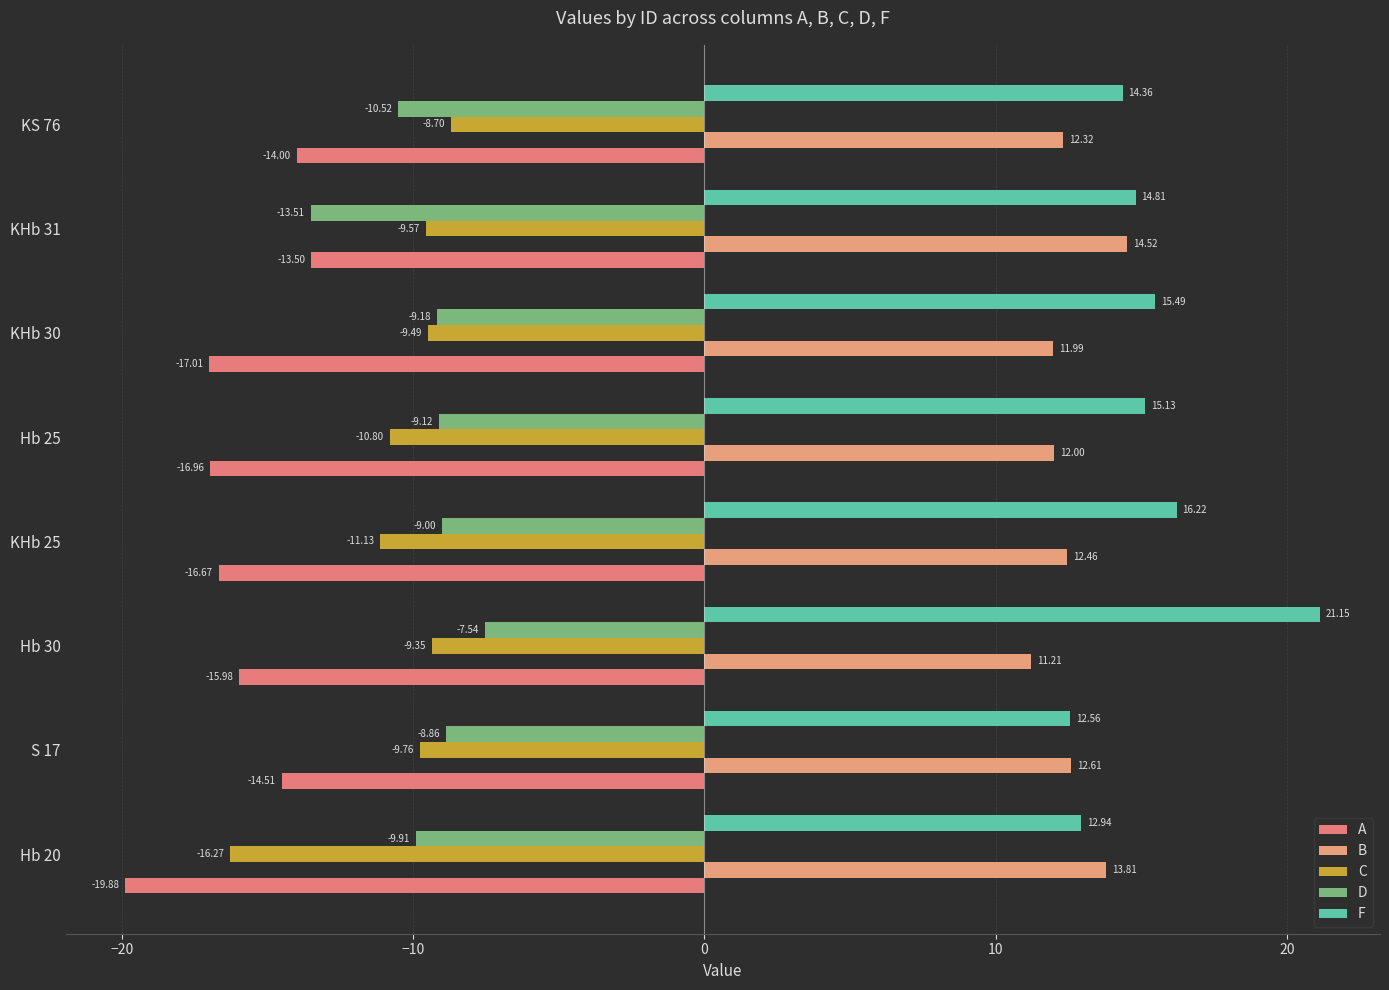

At which category is the sum across all series the highest?

Hb 30